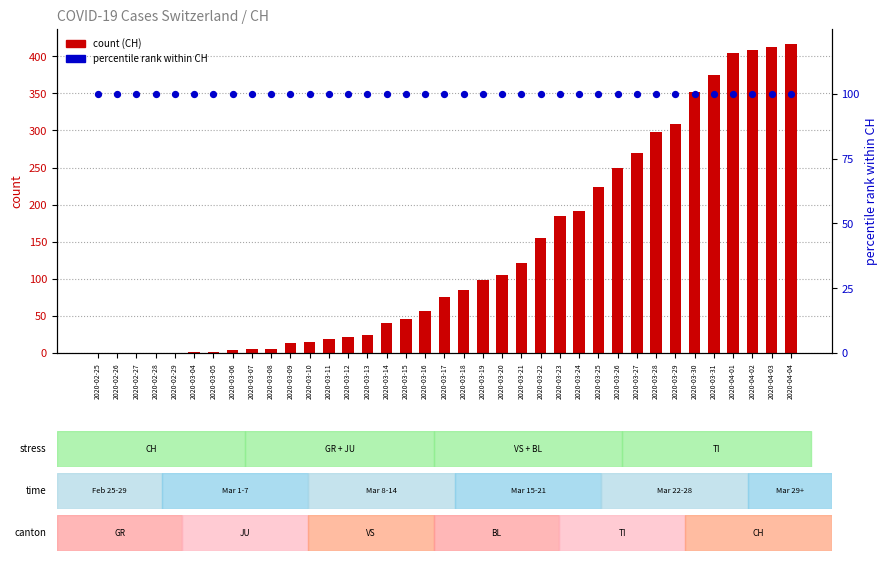

What are all the series names shown in the legend?

count, percentile rank within CH